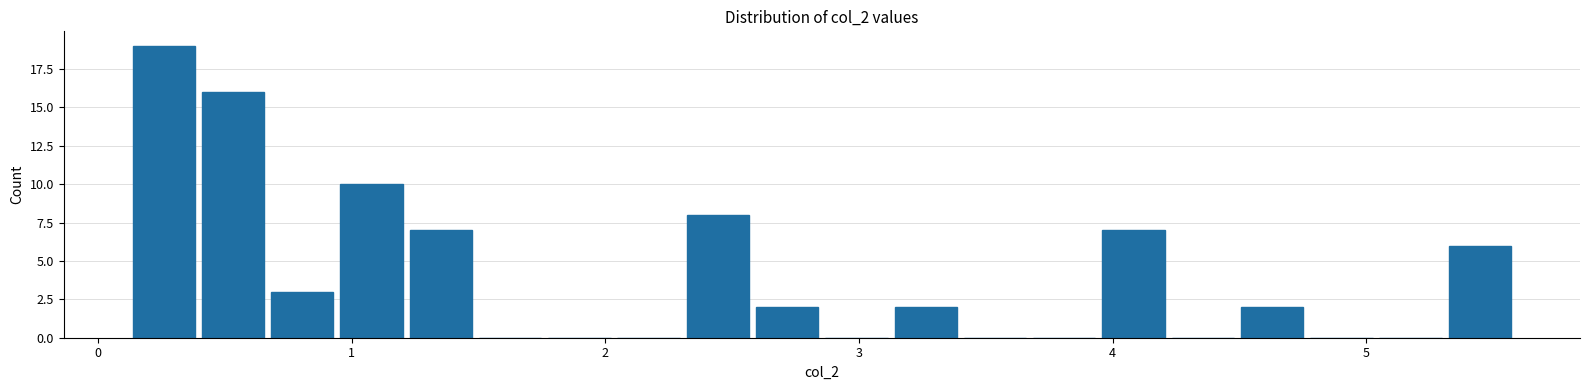

Around what value on the x-axis is the tallest bar? Give the approximate position of its centre, as read against the axis.

0.3